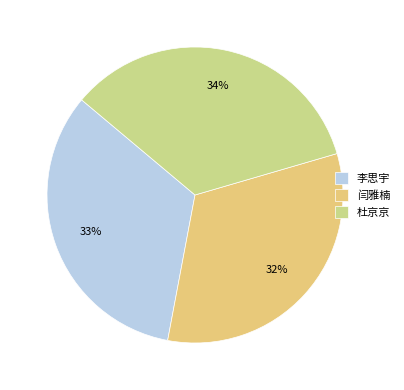

What percentage is the 杜京京 slice, to the nearest percent?

34%